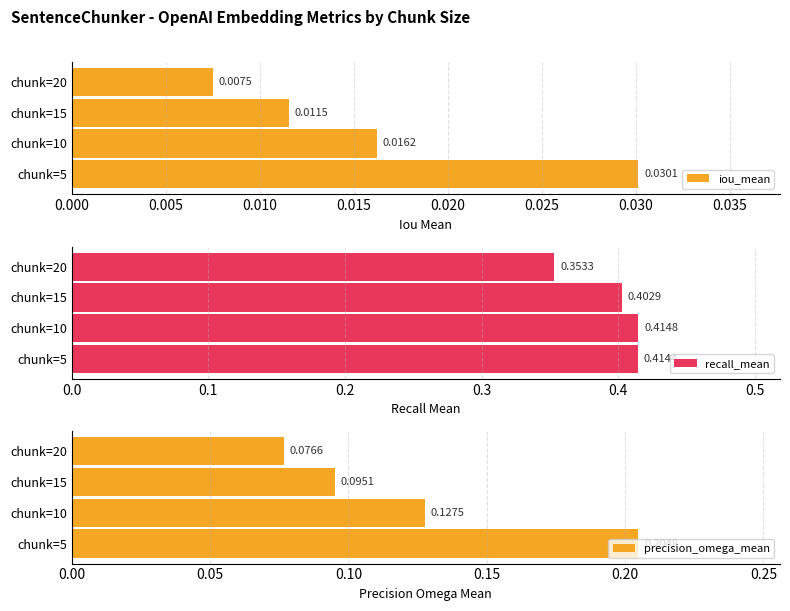

The value of recall_mean at chunk=20 is 0.2. True or false?

False